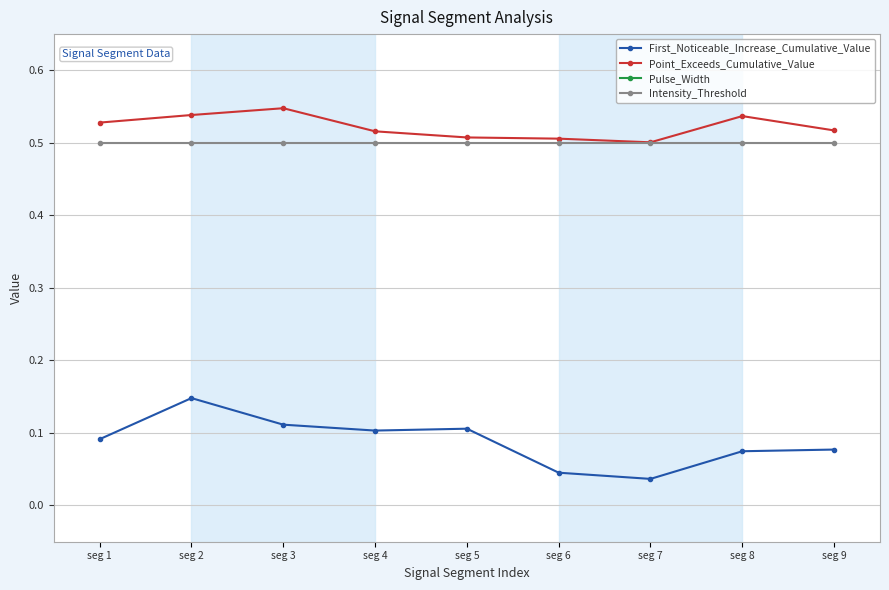

At which category is the sum across all series the highest?

seg 1